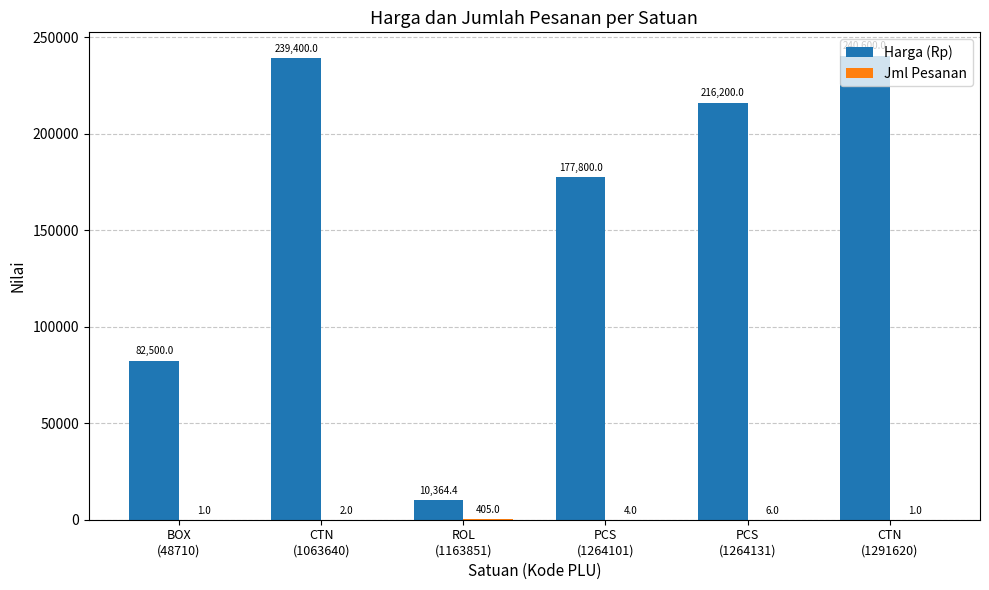

Which series has the largest total across all categories?

Harga (Rp)